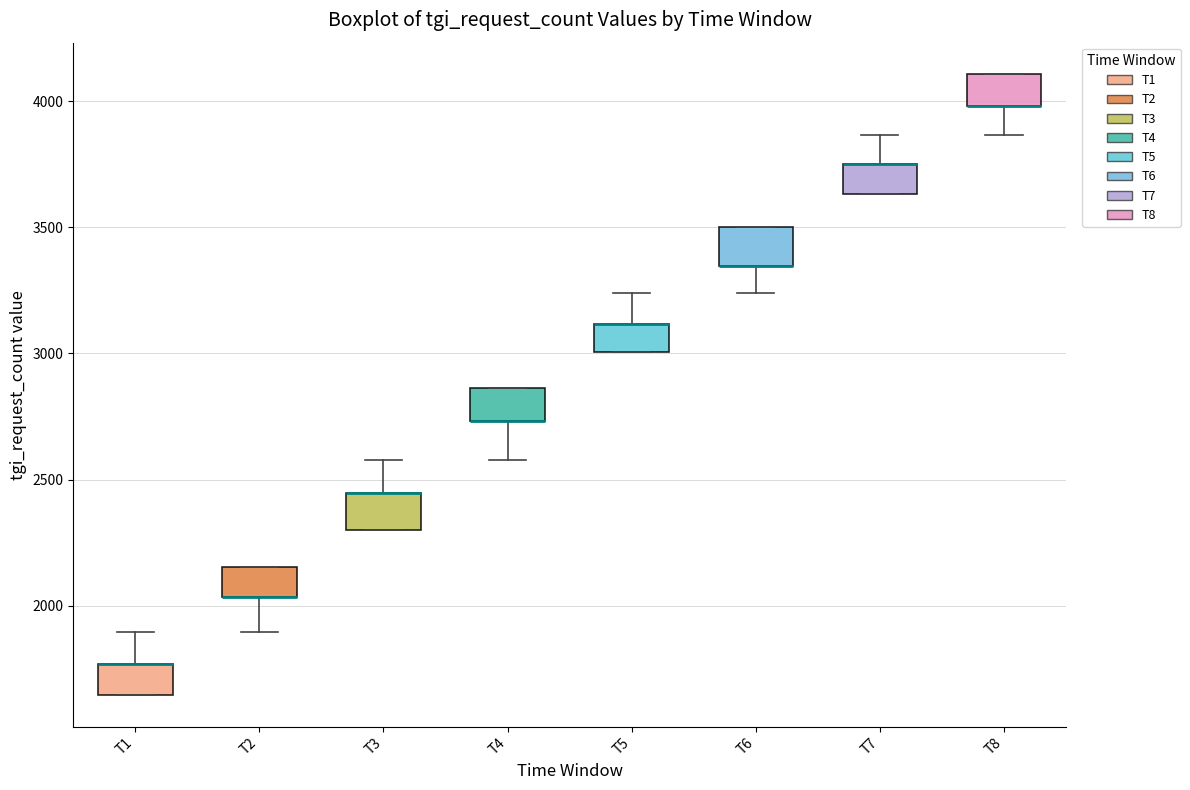

Reading left to right, read every box against the y-axis: the position of its median line, the range the box covers, and the ends of its whiskers. The values are not printed on the chart, so give them approximately, as read against the axis.

T1: median 1750 (drawn on the box's upper edge), box 1650 to 1750, whiskers 1650 to 1900
T2: median 2050 (drawn on the box's lower edge), box 2050 to 2150, whiskers 1900 to 2150
T3: median 2450 (drawn on the box's upper edge), box 2300 to 2450, whiskers 2300 to 2600
T4: median 2750 (drawn on the box's lower edge), box 2750 to 2850, whiskers 2600 to 2850
T5: median 3100 (drawn on the box's upper edge), box 3000 to 3100, whiskers 3000 to 3250
T6: median 3350 (drawn on the box's lower edge), box 3350 to 3500, whiskers 3250 to 3500
T7: median 3750 (drawn on the box's upper edge), box 3650 to 3750, whiskers 3650 to 3850
T8: median 4000 (drawn on the box's lower edge), box 4000 to 4100, whiskers 3850 to 4100